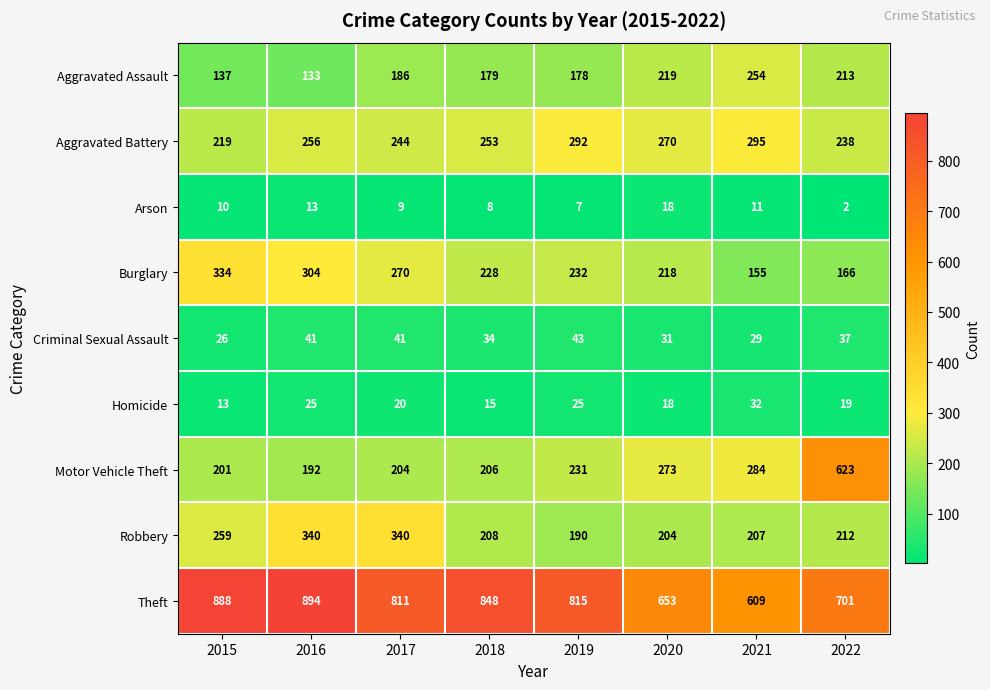

What is the greatest value displayed?

894